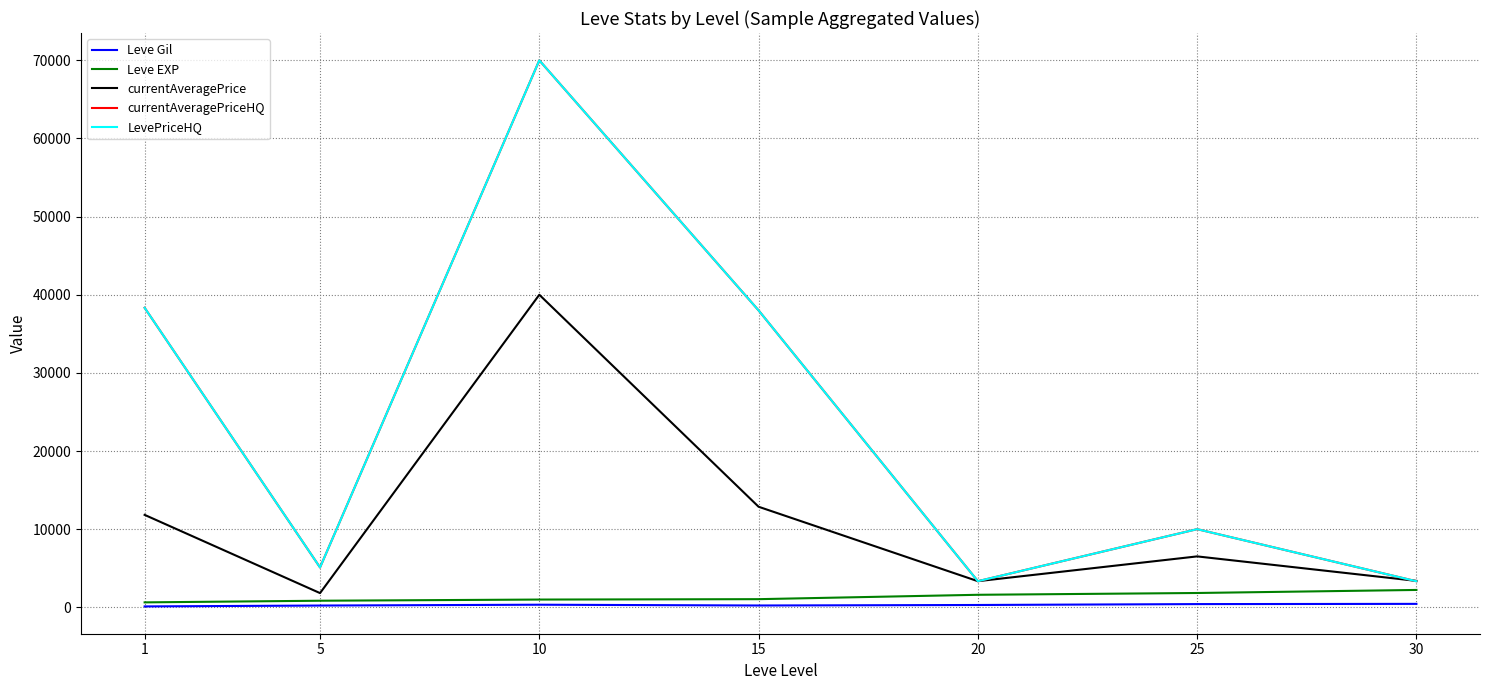

Which series has the largest range (max minus min)?

currentAveragePriceHQ